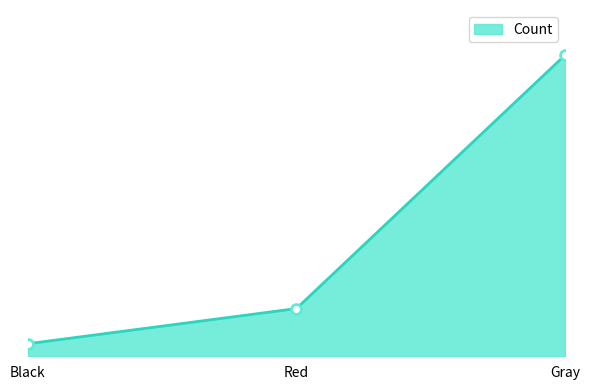

What is the change in value from Black to Red?

+289